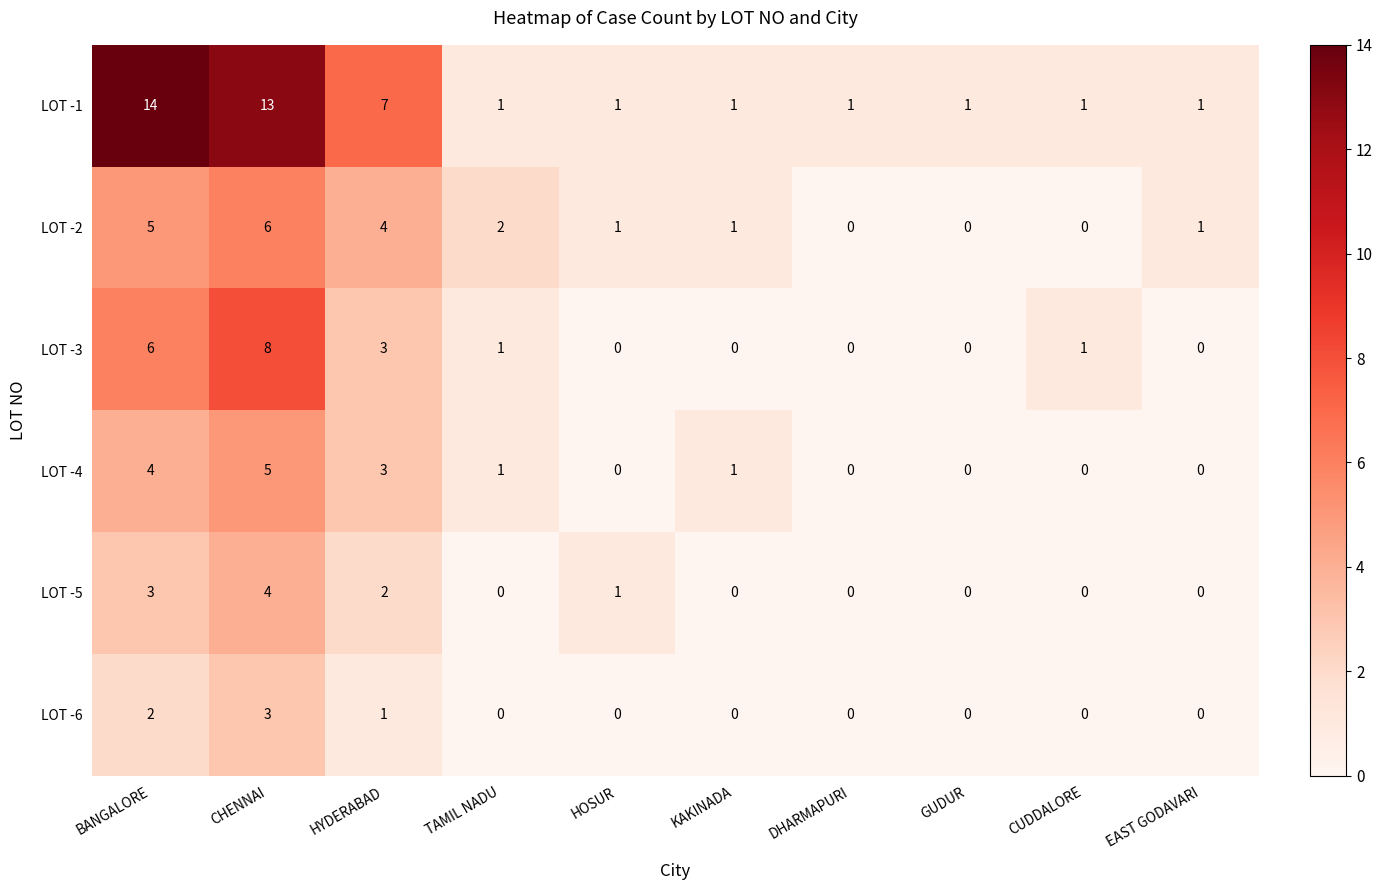

Is it true that LOT -2 equals -4 at CUDDALORE?

False